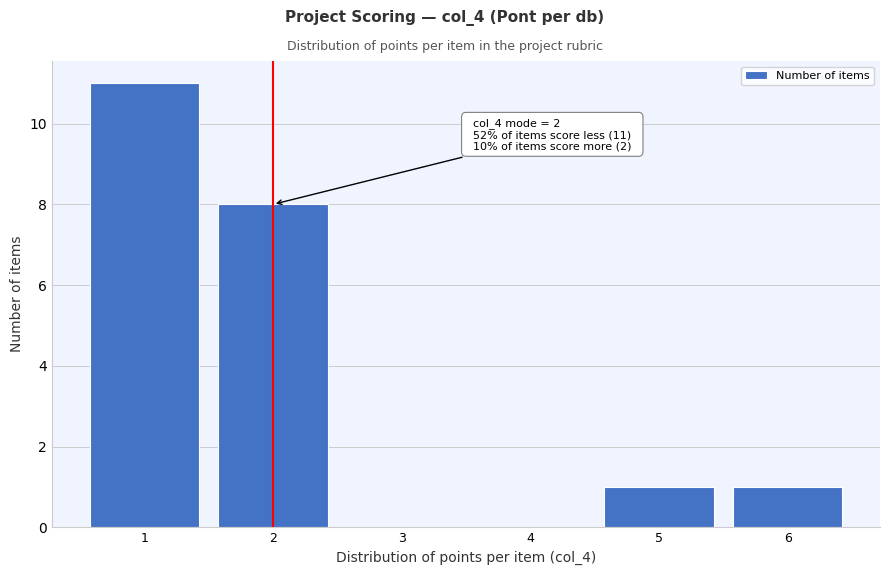

Over which range of the x-axis is the bar tallest?

0.5 to 1.5